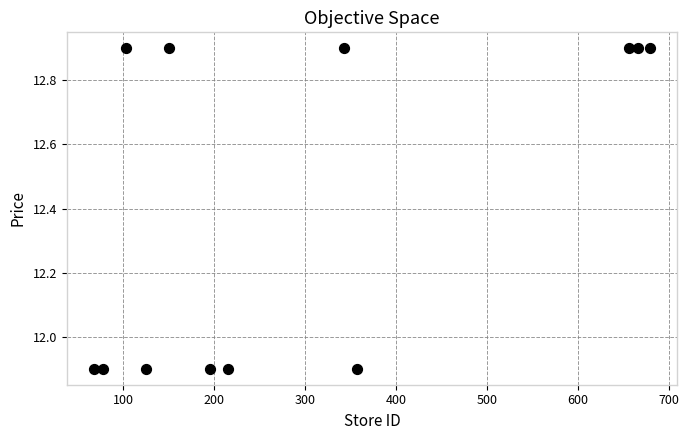

What is the average Y value?

12.4